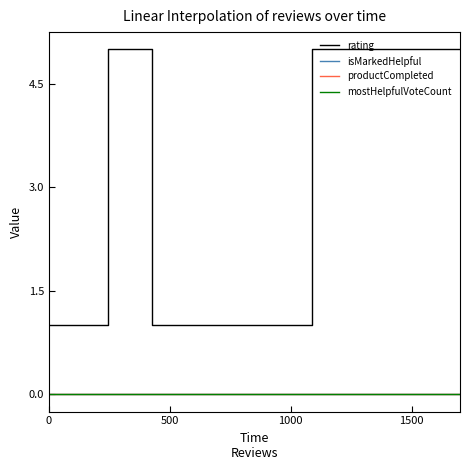

Which series has the largest range (max minus min)?

rating